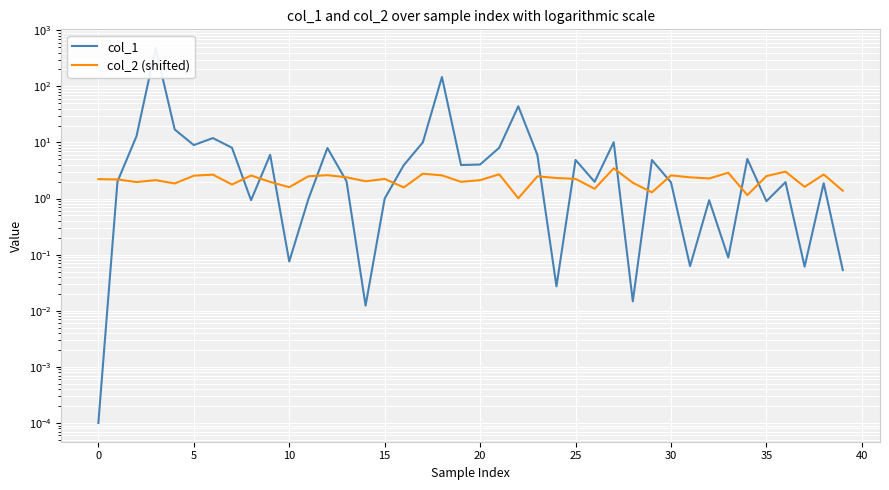

The value of col_1 at 32 is 0.9. True or false?

True